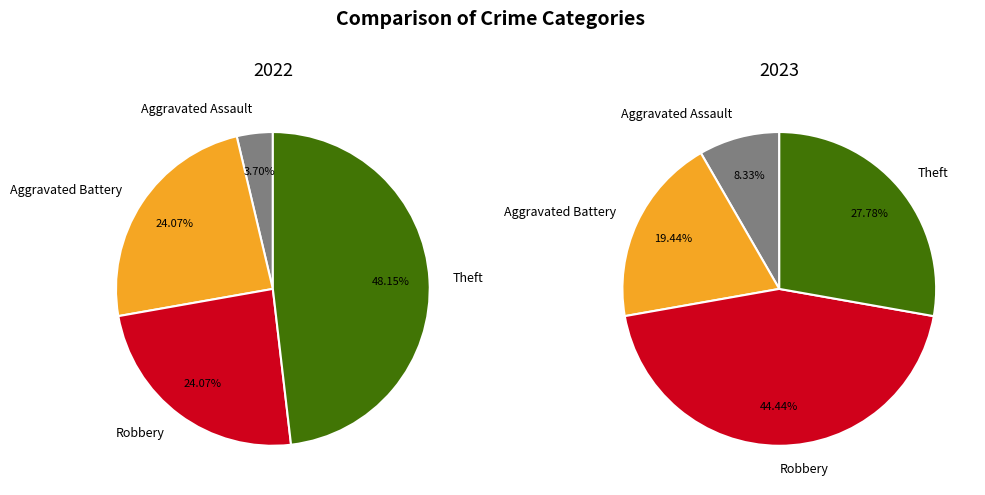

The values_2022 slice represents 1% of the pie. True or false?

False